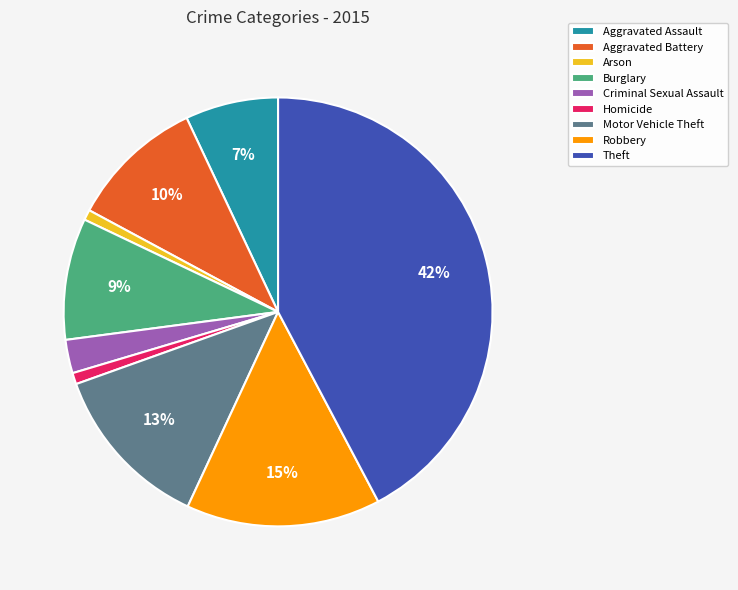

How many slices are in this pie chart?

9